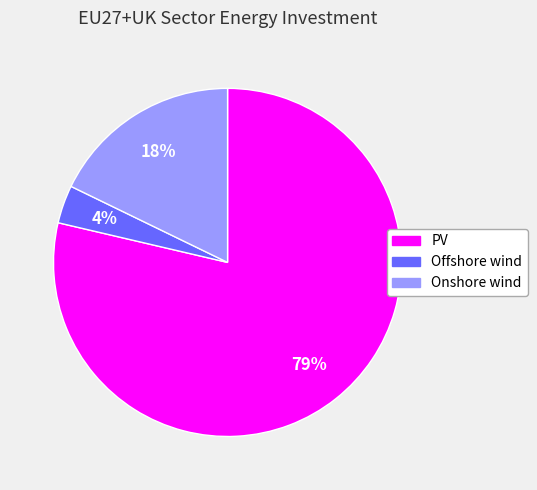

Which slice is the smallest?

Offshore wind